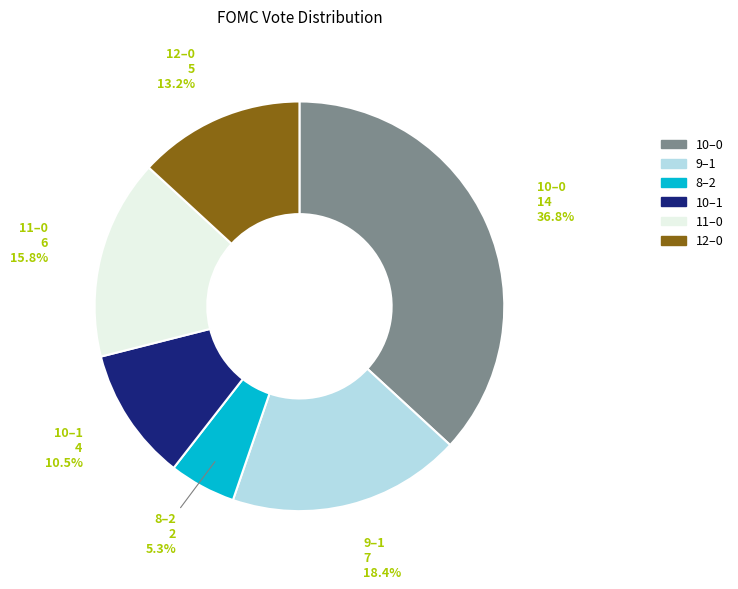

Is there a majority slice in this chart?

No